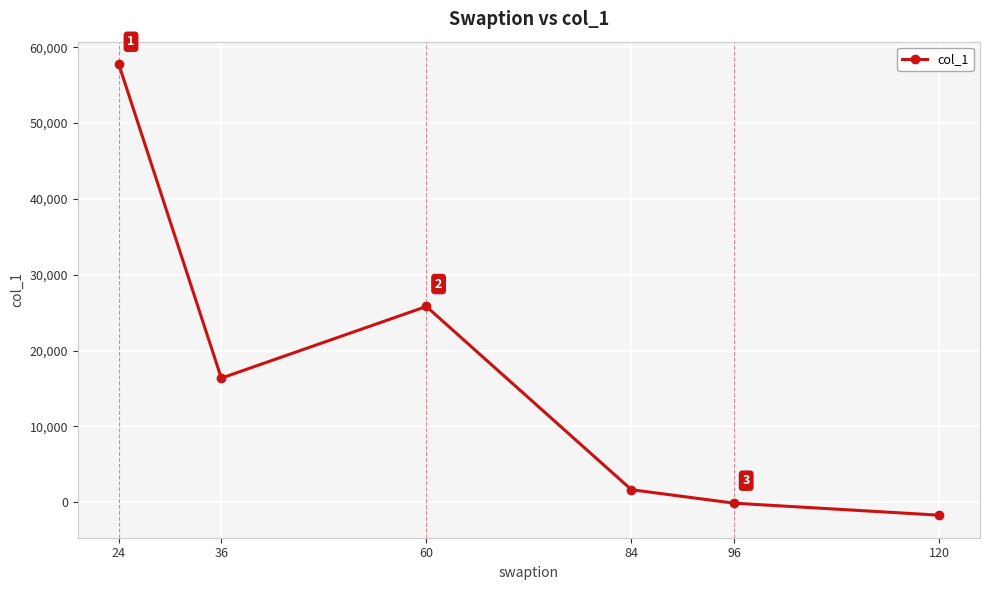

How many values are above zero?

4